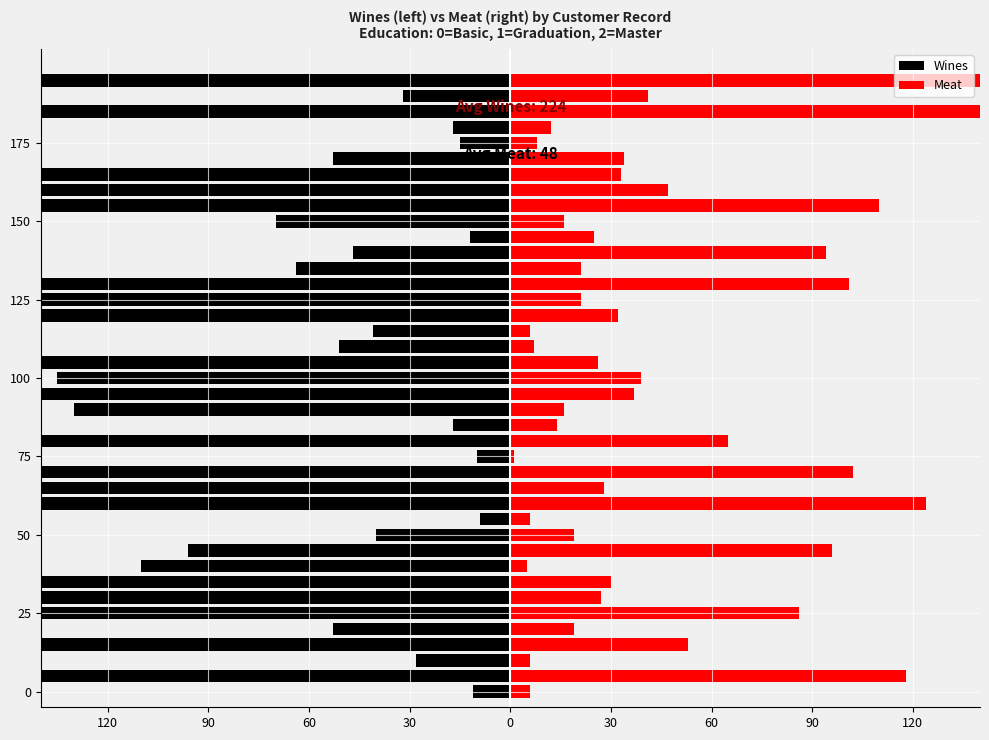

What is the sum of the Meat values at 23 and 10?

25